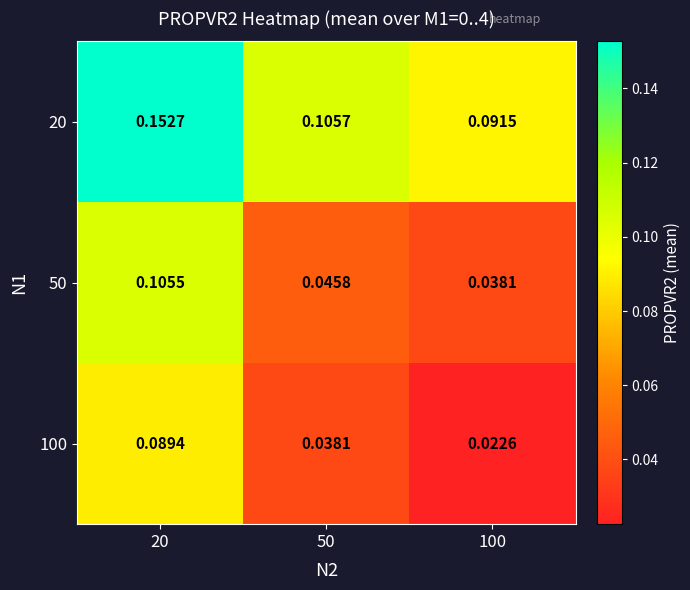

What is the total value across all series at 20?

0.3